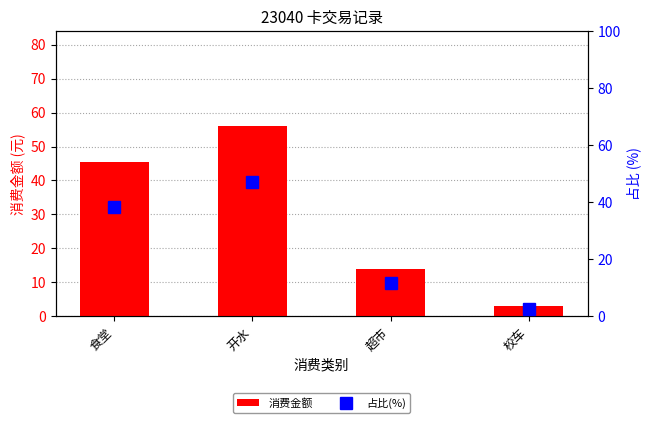

What is the minimum value shown in the chart?

2.6